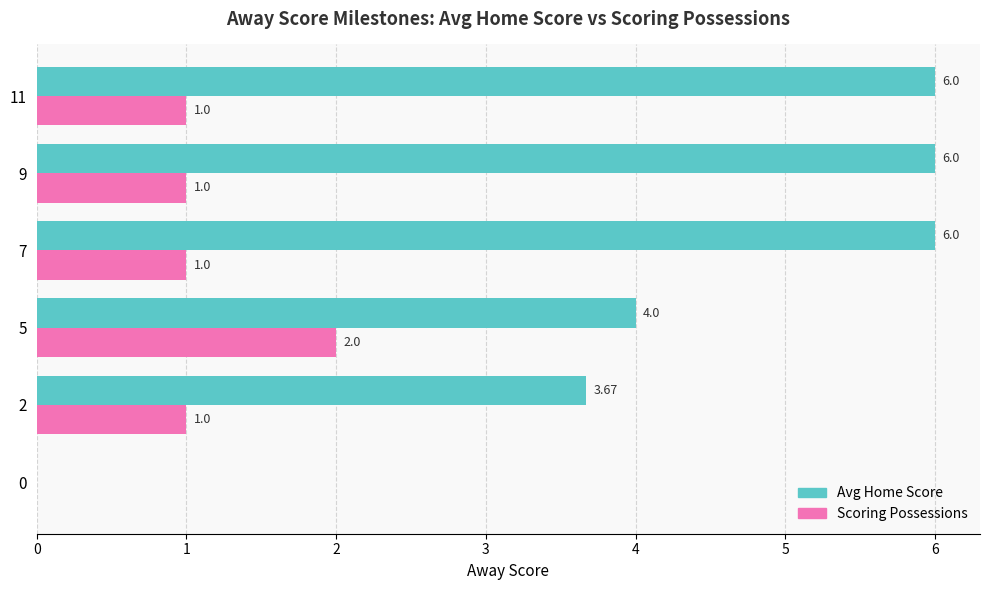

Is it true that Avg Home Score equals 0.0 at 0?

True